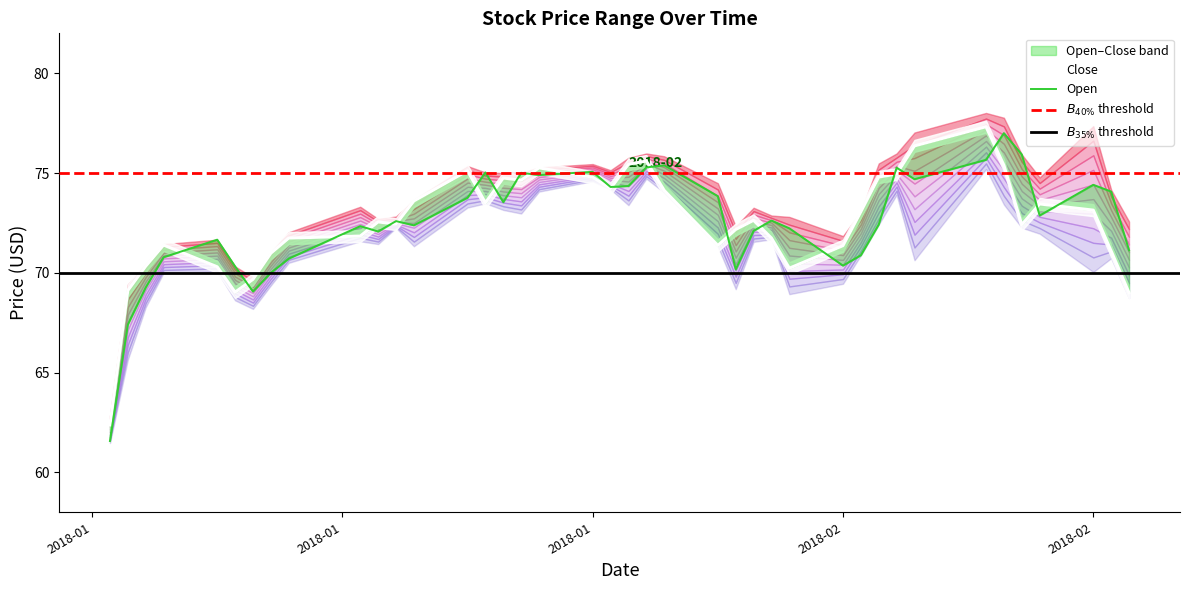

What is the difference between the Close values at 2018-02-21 and 2018-02-28?

6.4